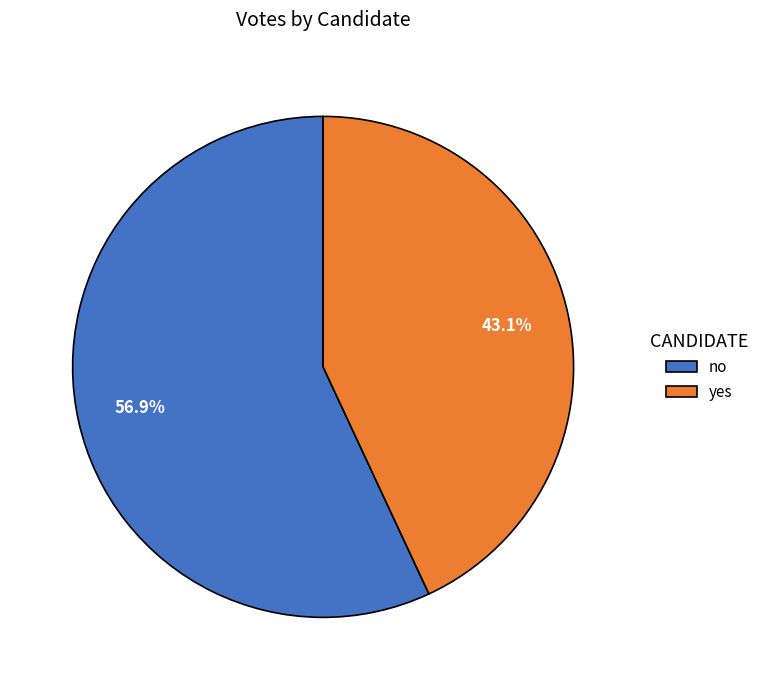

How many slices are in this pie chart?

2